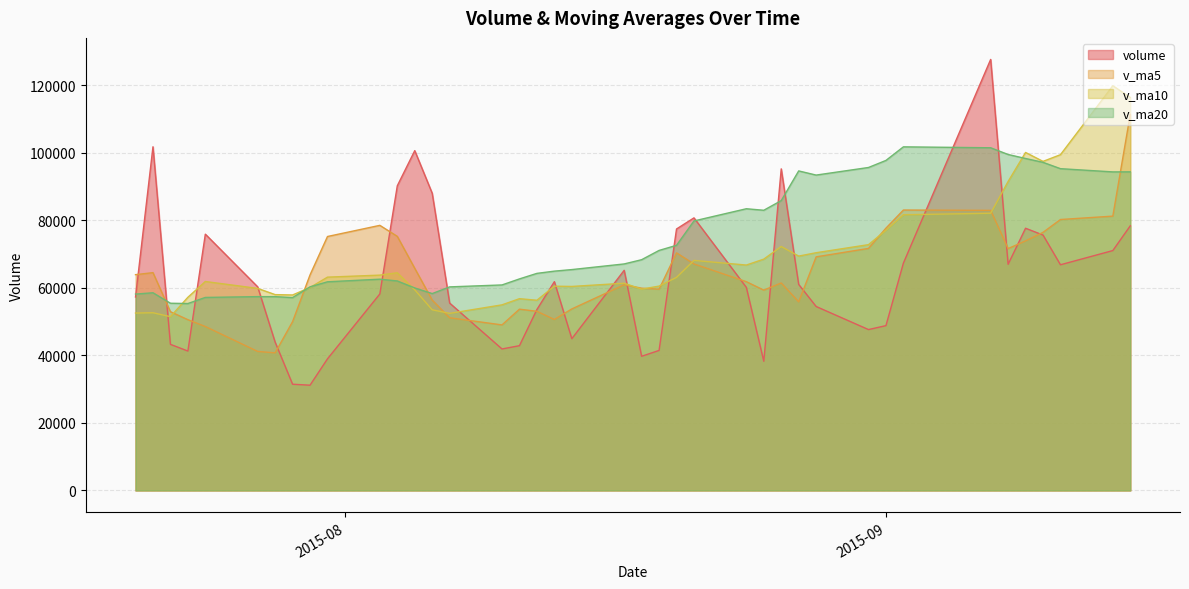

Between which two adjacent categories do volume and v_ma20 first intersect?

2015-07-20 and 2015-07-21